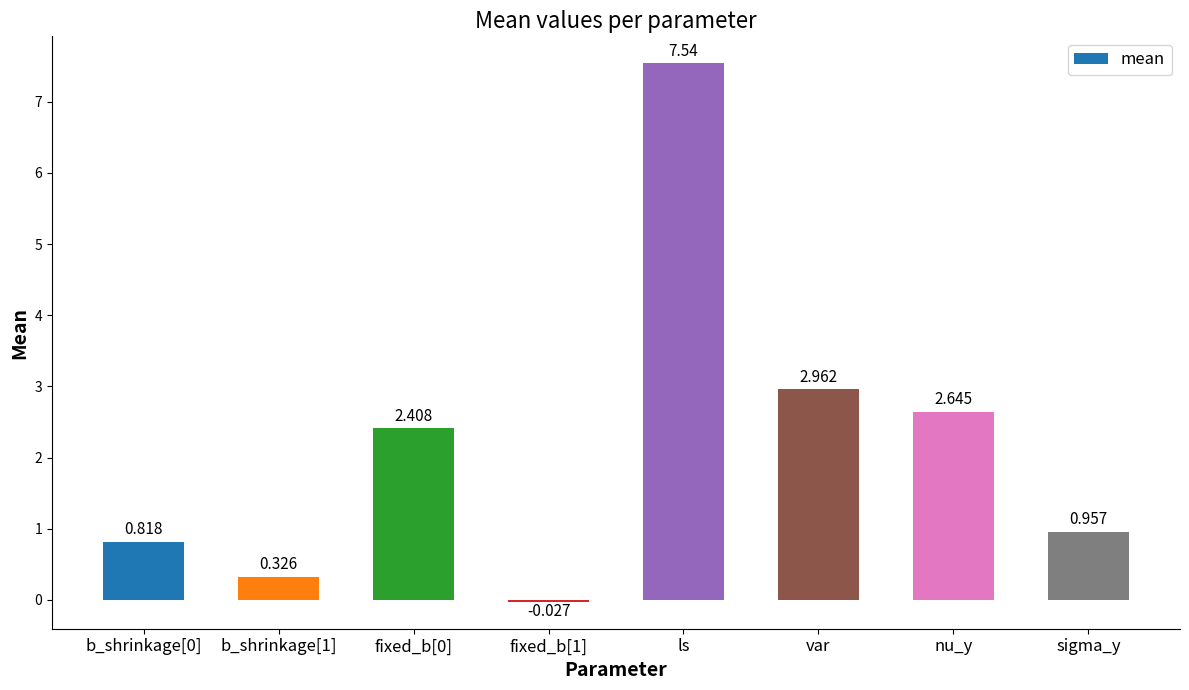

Where is the data nearest to the value 3?

var